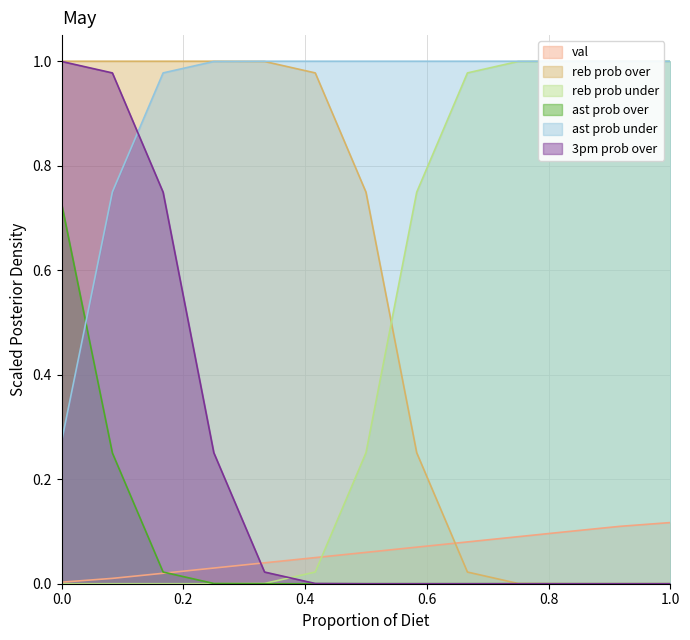

How many times do reb prob over and val cross each other?

1